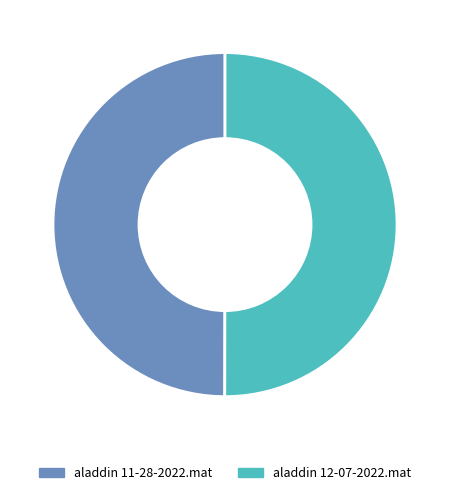

Do aladdin 11-28-2022.mat and aladdin 12-07-2022.mat together represent more than half of the pie?

Yes